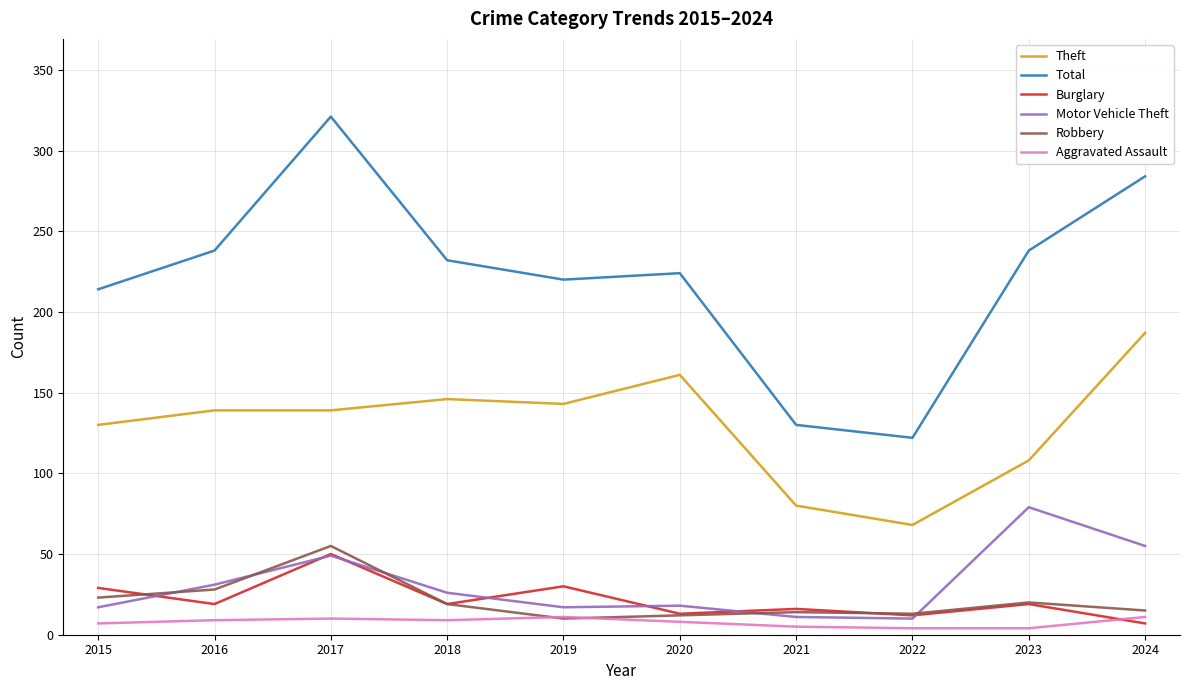

The value of Theft at 2024 is 277. True or false?

False